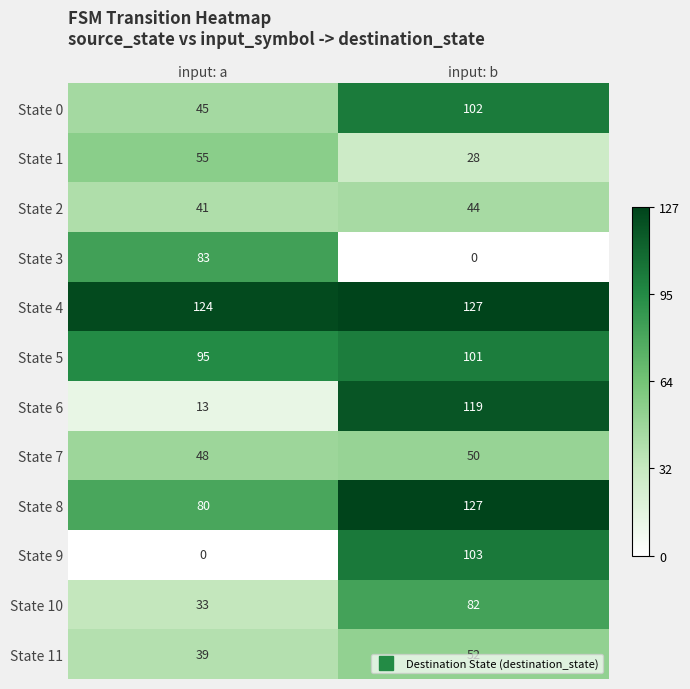

What is the average value of the State 5 series?

98